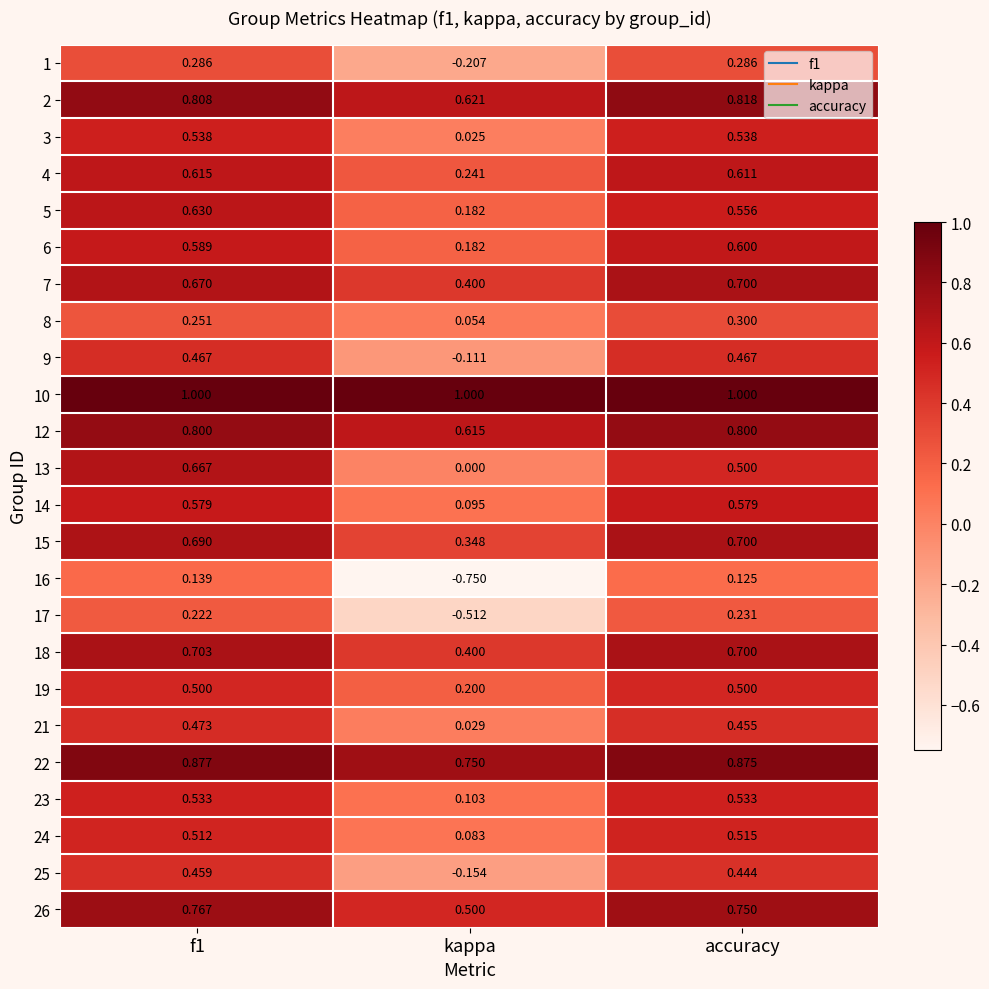

How many categories are shown in the chart?

3